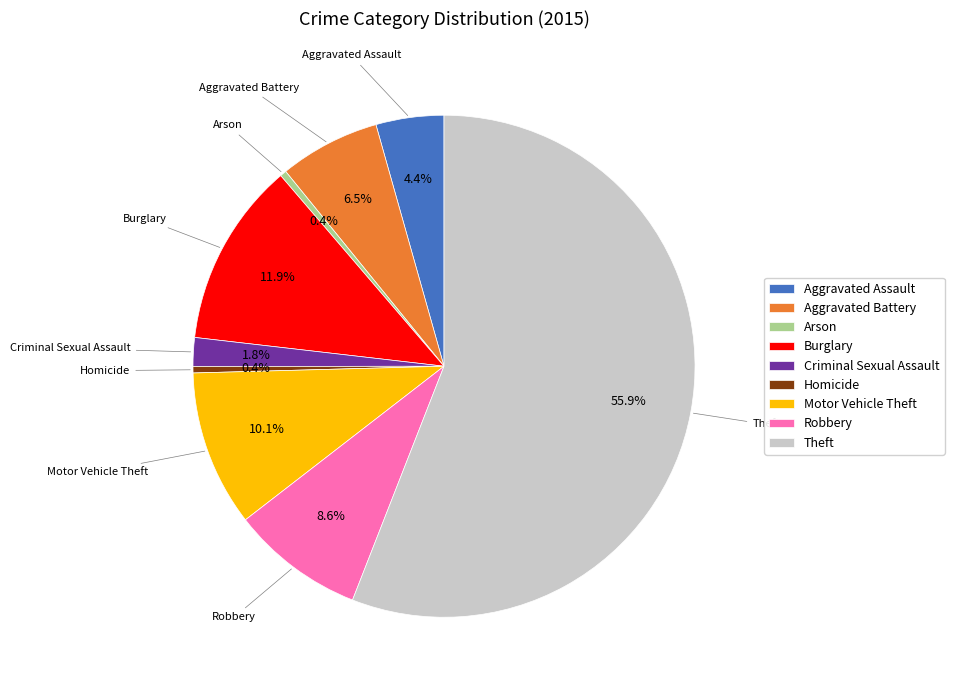

Which slice is the largest?

Theft